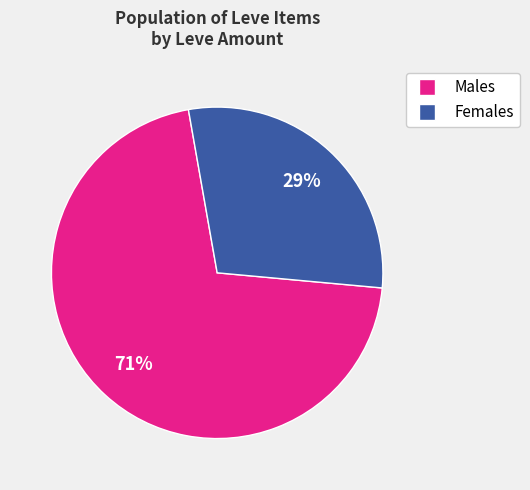

To the nearest percent, what is the difference between the largest and smallest slice percentages?

42%